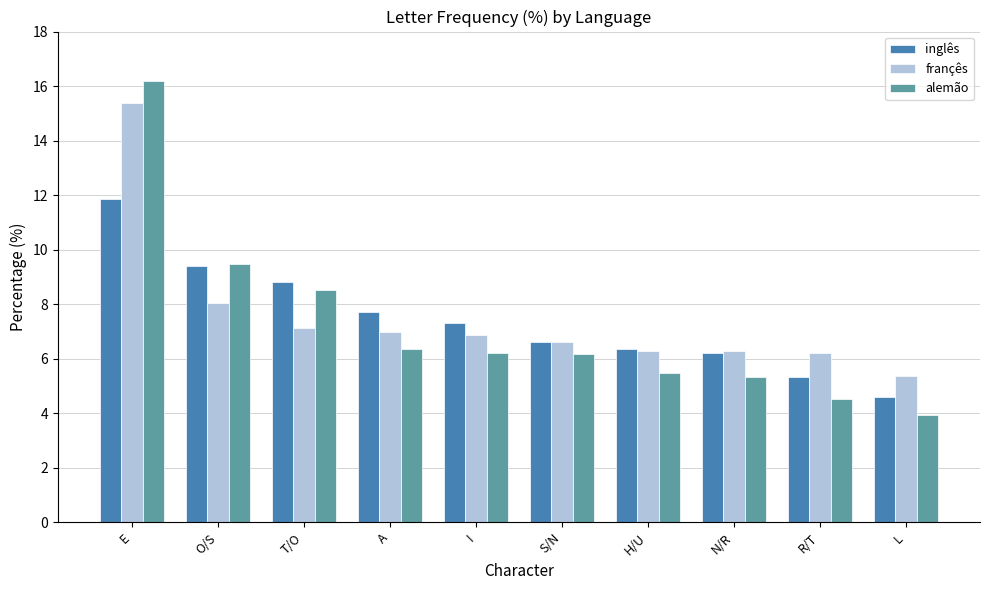

Which series has the largest range (max minus min)?

alemão